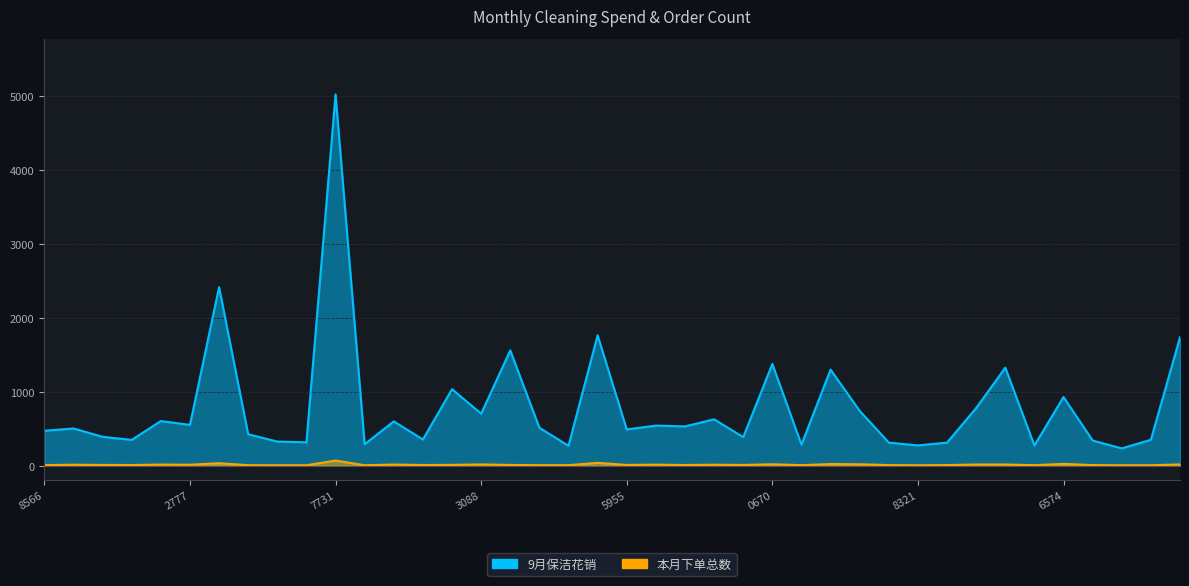

Reading right to left, what are all the values shown in this chart?

9月保洁花销: 1735	350	234	340	928	273	1325	779	312	274	312	741	1298	285	1375	386	627	531	542	490	1762	269	513	1558	703	1034	354	599	290	5018	316	326	425	2413	551	603	349	390	503	472
本月下单总数: 17	6	6	8	24	7	16	16	8	6	8	19	22	7	19	10	13	9	14	10	38	7	7	10	17	11	9	15	6	69	6	6	7	33	13	15	9	10	13	8